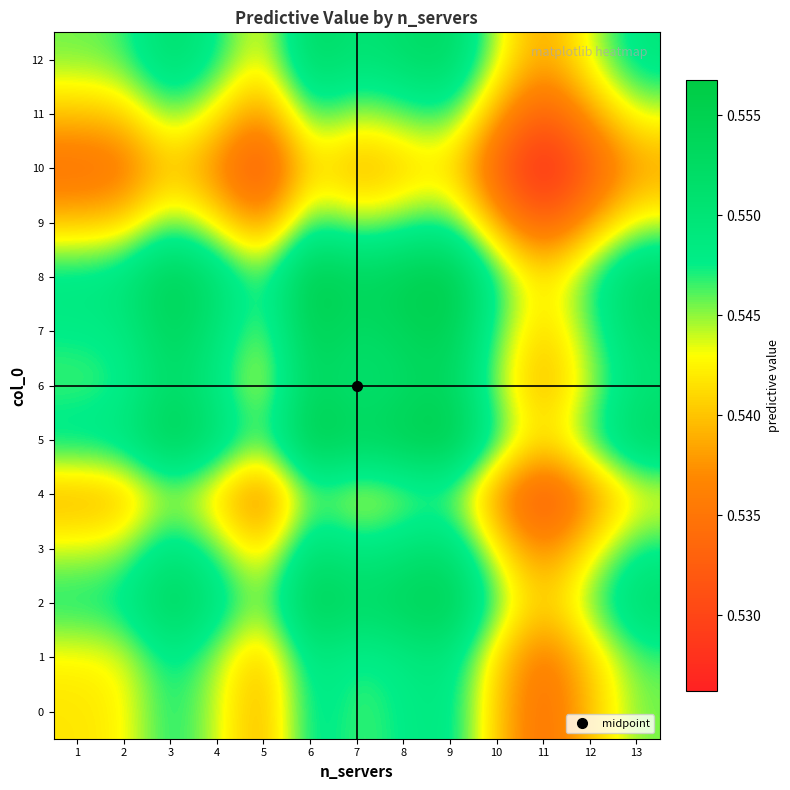

At how many categories does at least one series exceed 0?

13